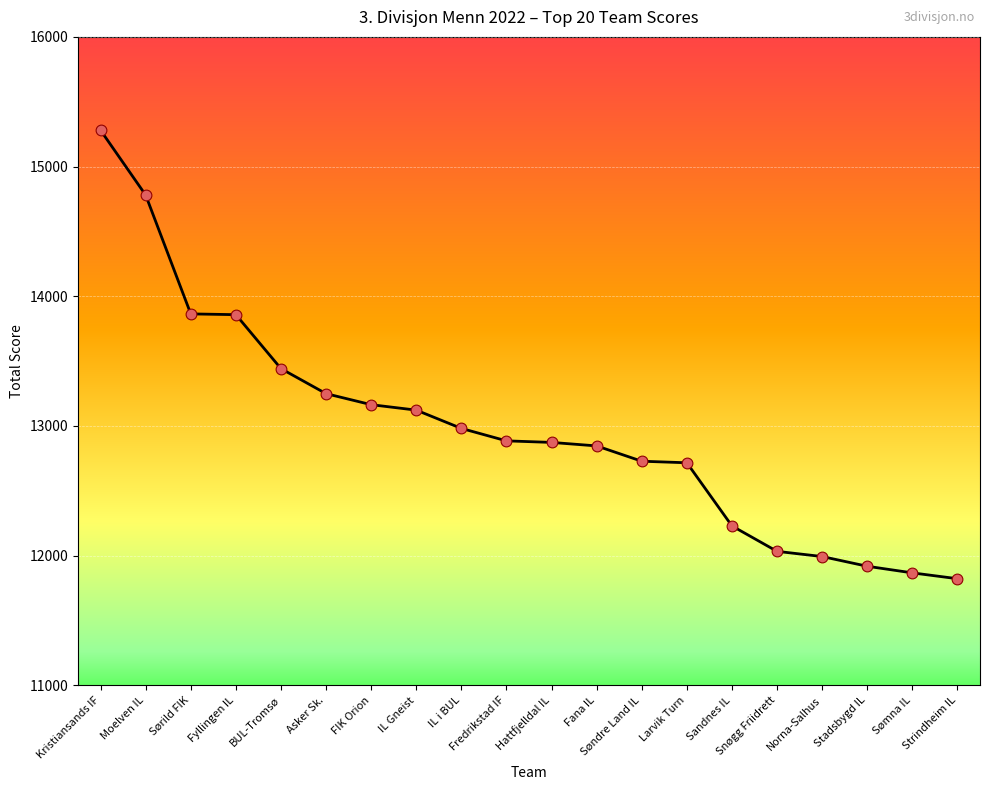

Which has a higher value, Fana IL or Norna-Salhus?

Fana IL